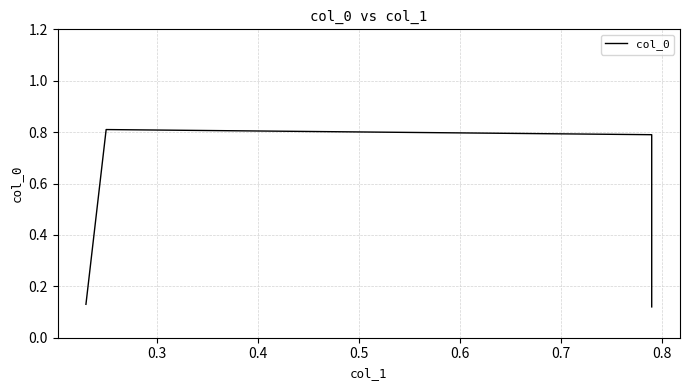

What is the sum of all values?

1.9